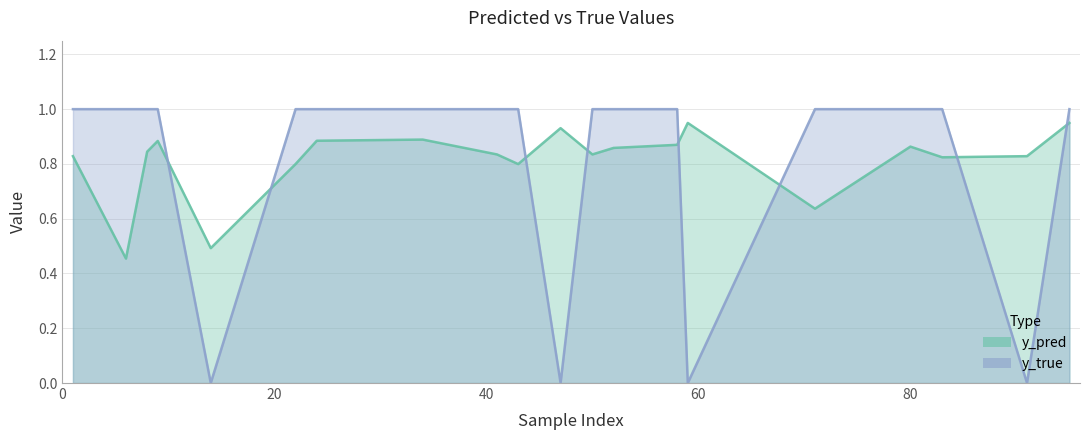

What is the greatest value displayed?

1.0